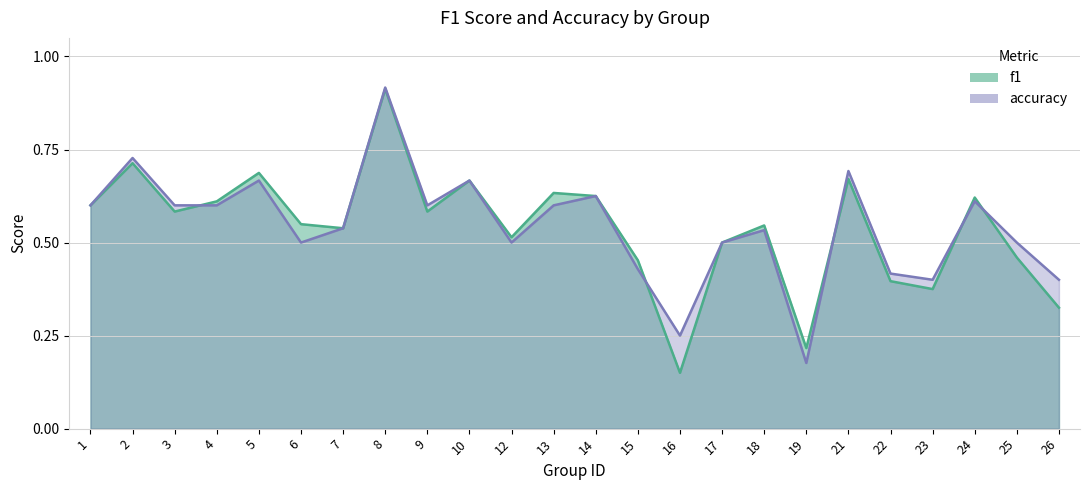

How many accuracy values are between 0 and 1?

24